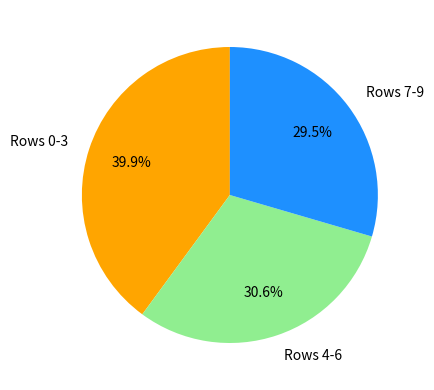

Is there any slice that represents more than half of the pie?

No